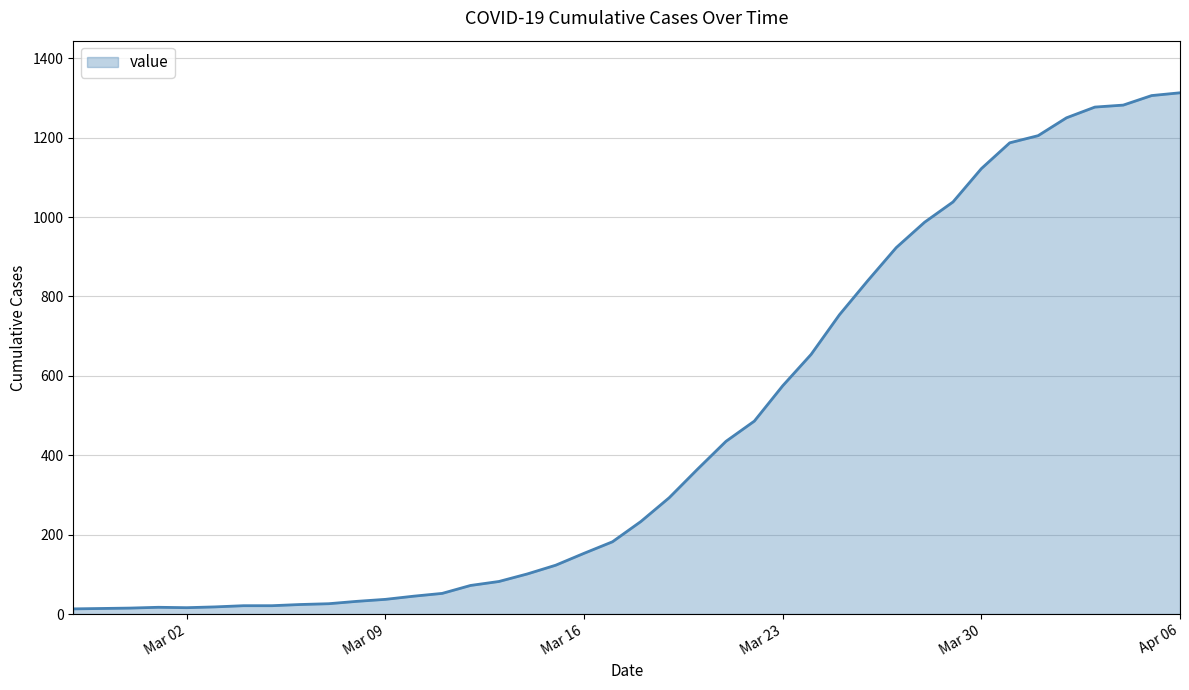

What is the difference between the maximum and minimum values?

1300